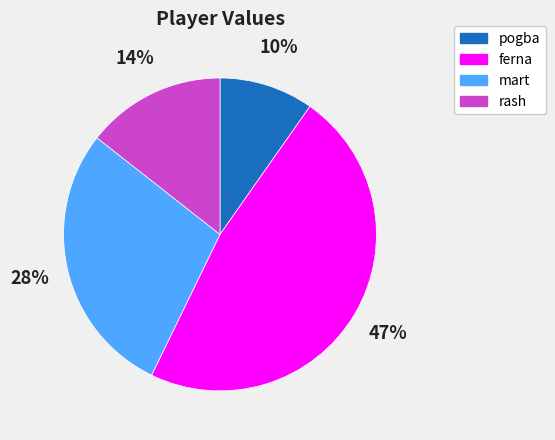

The rash slice represents 14% of the pie. True or false?

True